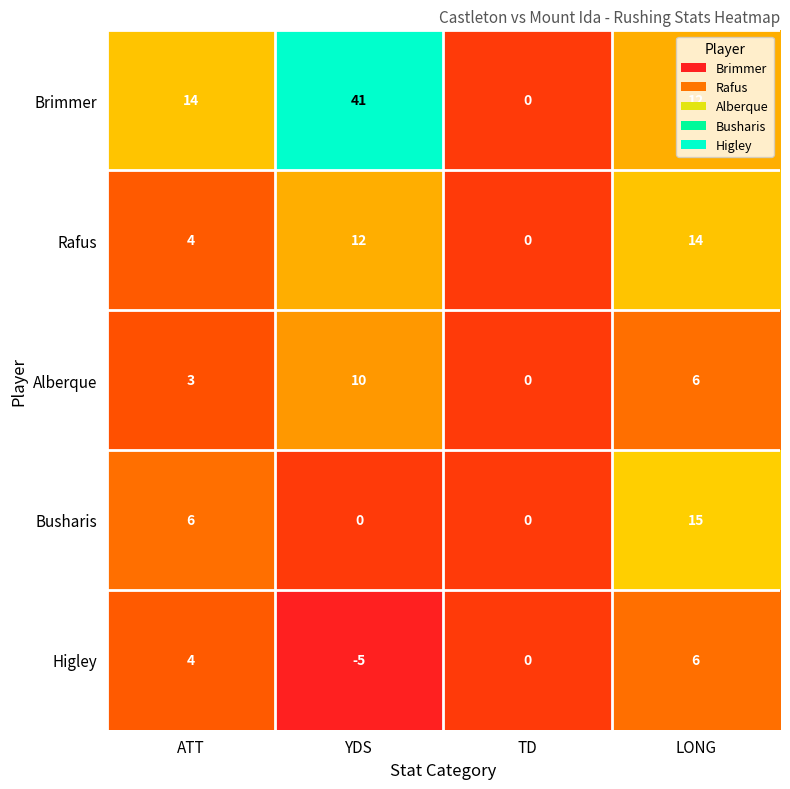

Which category has the lowest value across all series?

YDS